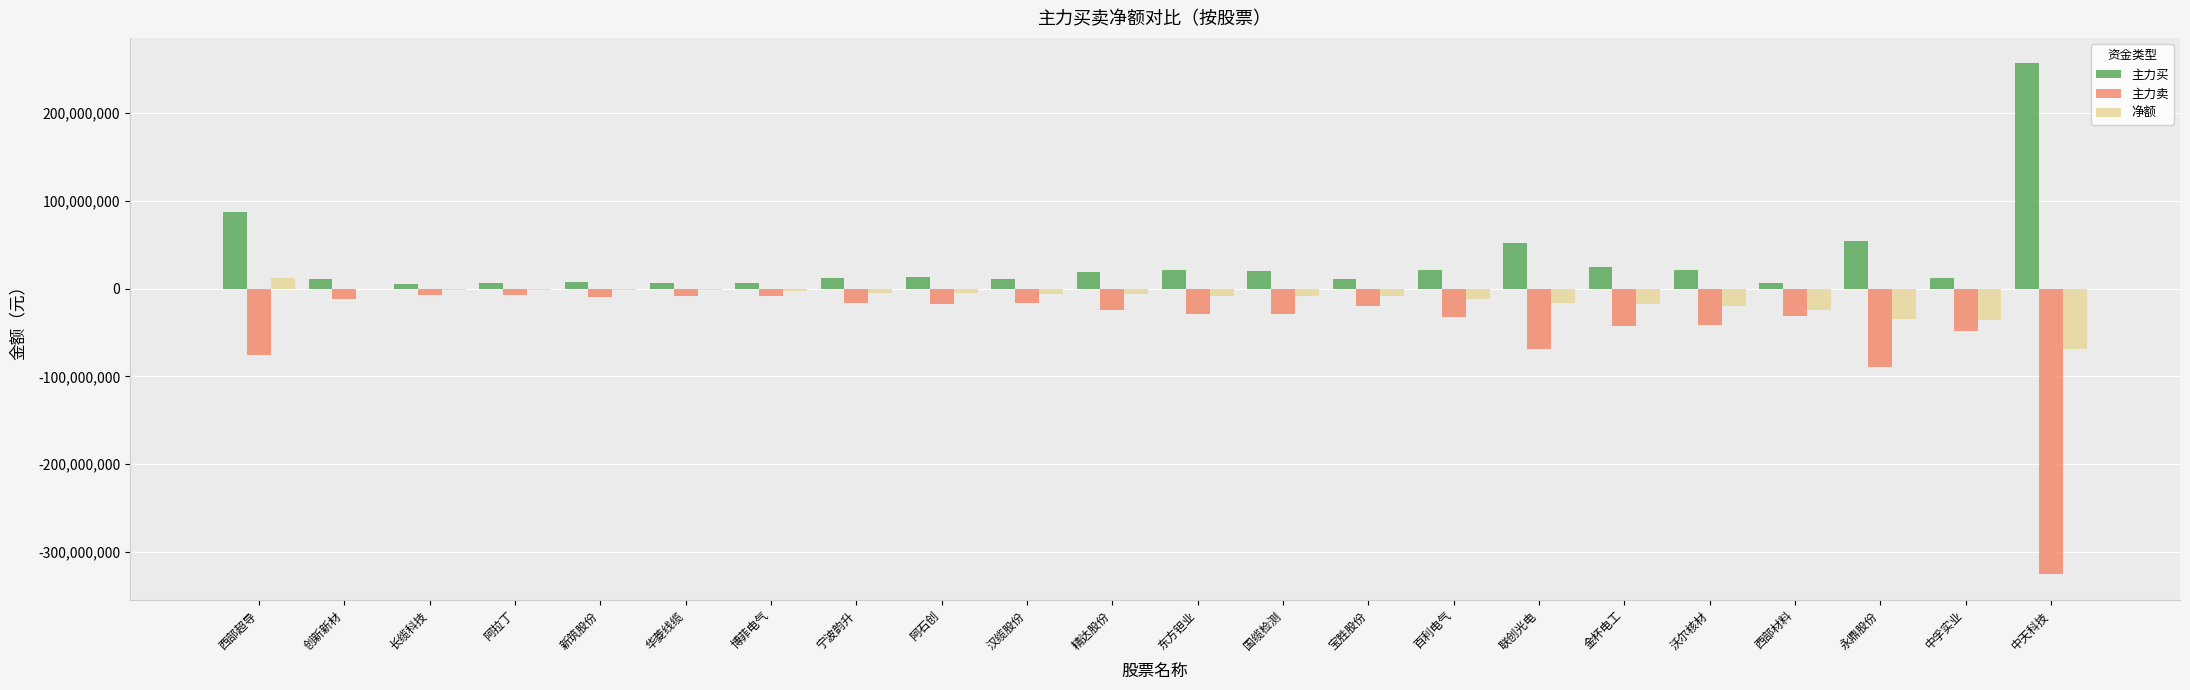

Where does the 主力卖 series first go above -24545941?

创新新材